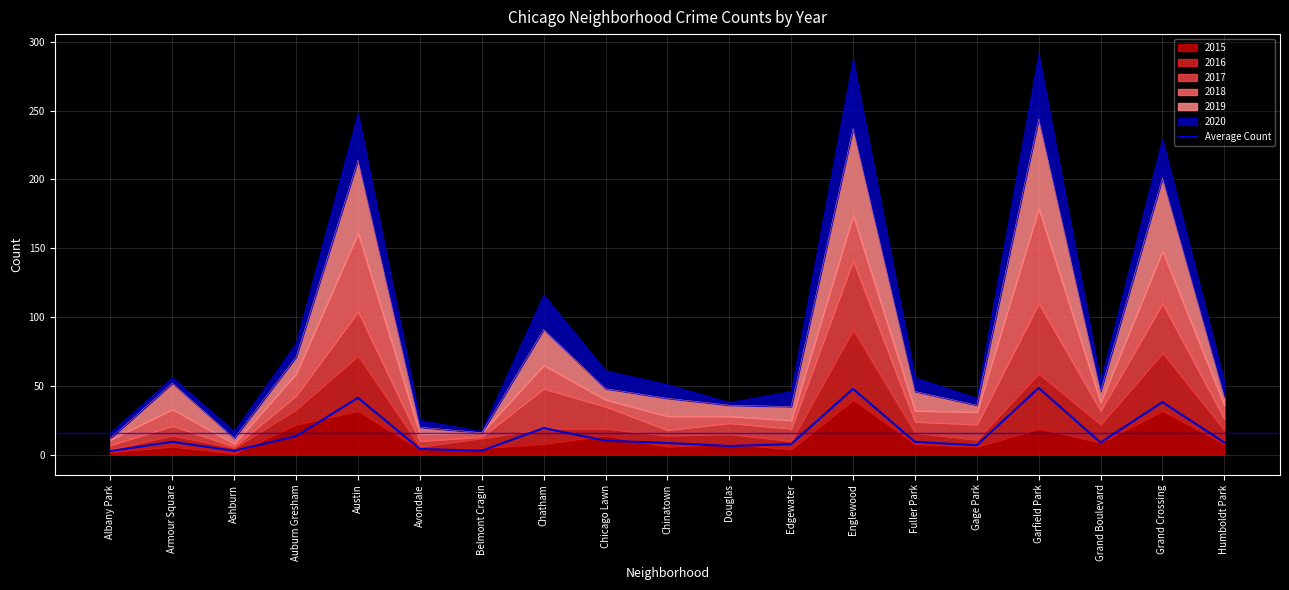

What is the label of the 8th point from the left?

Chatham